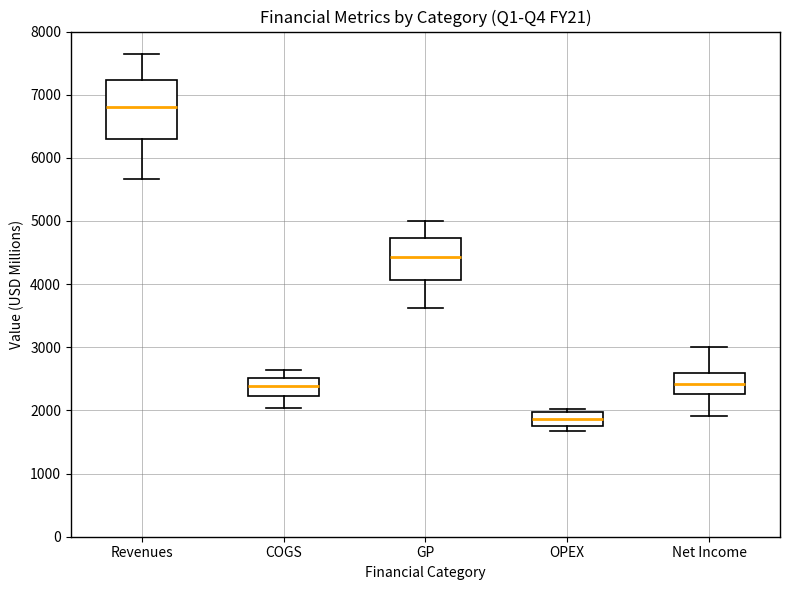

Where is the upper edge of the box for Net Income on the y-axis? The values are not printed on the chart, so give them approximately, as read against the axis.

2600